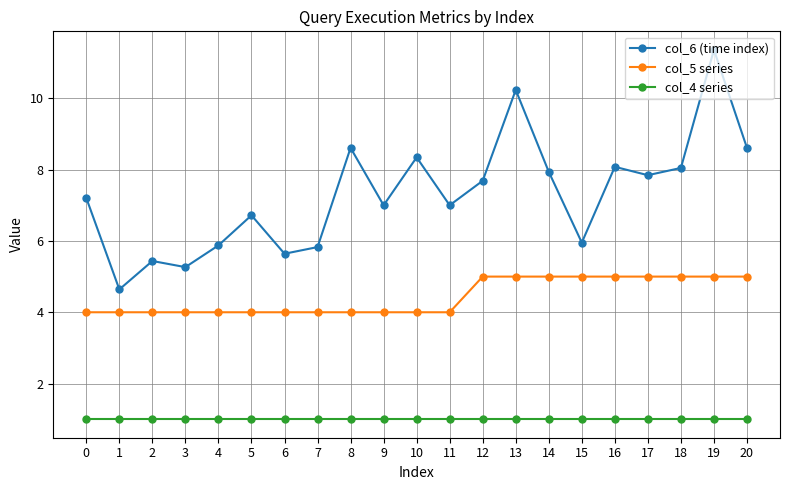

What is the sum of all col_4 series values?

21.0